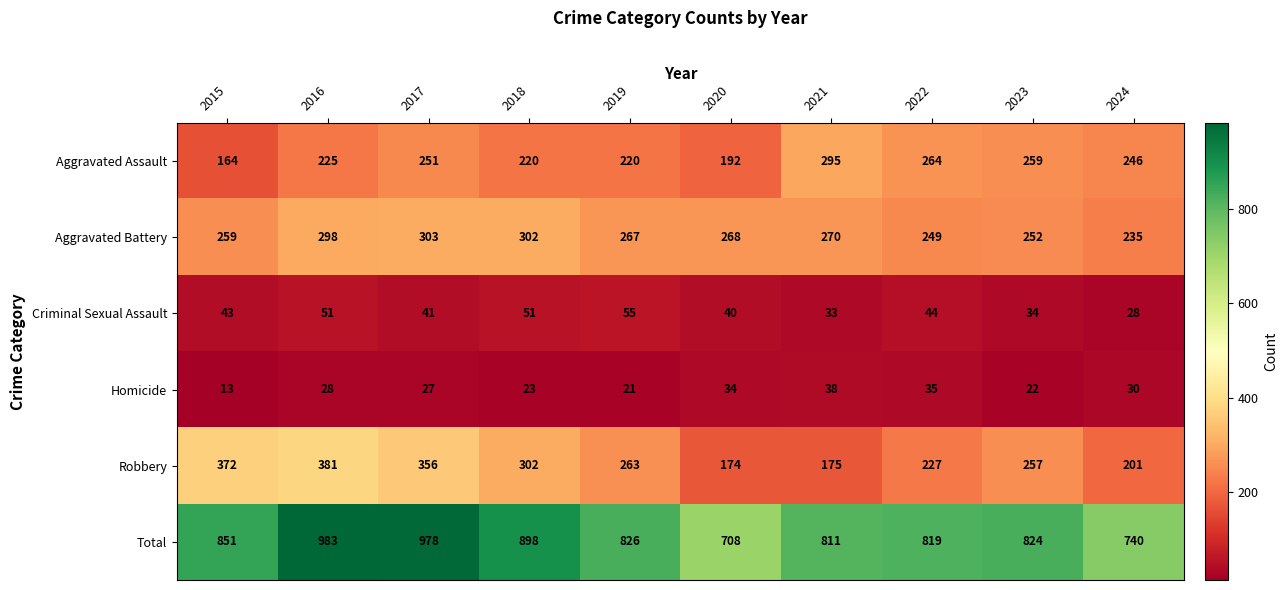

Which series changed the most between 2020 and 2022?

Total